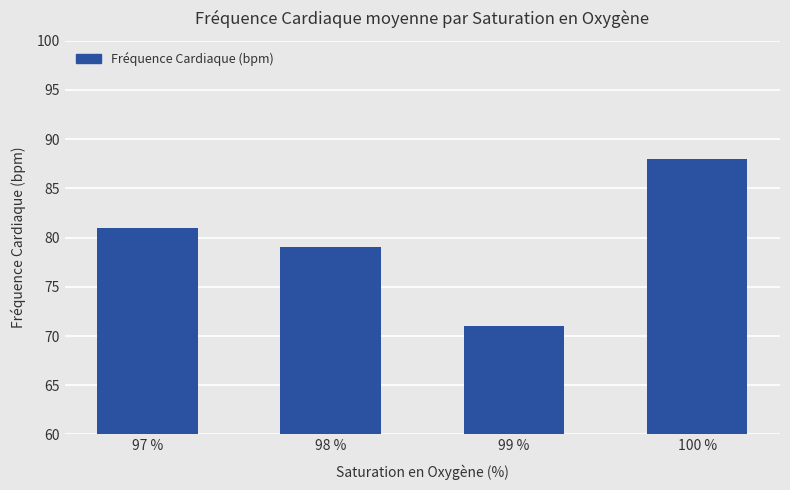

How many bars are there in total?

4